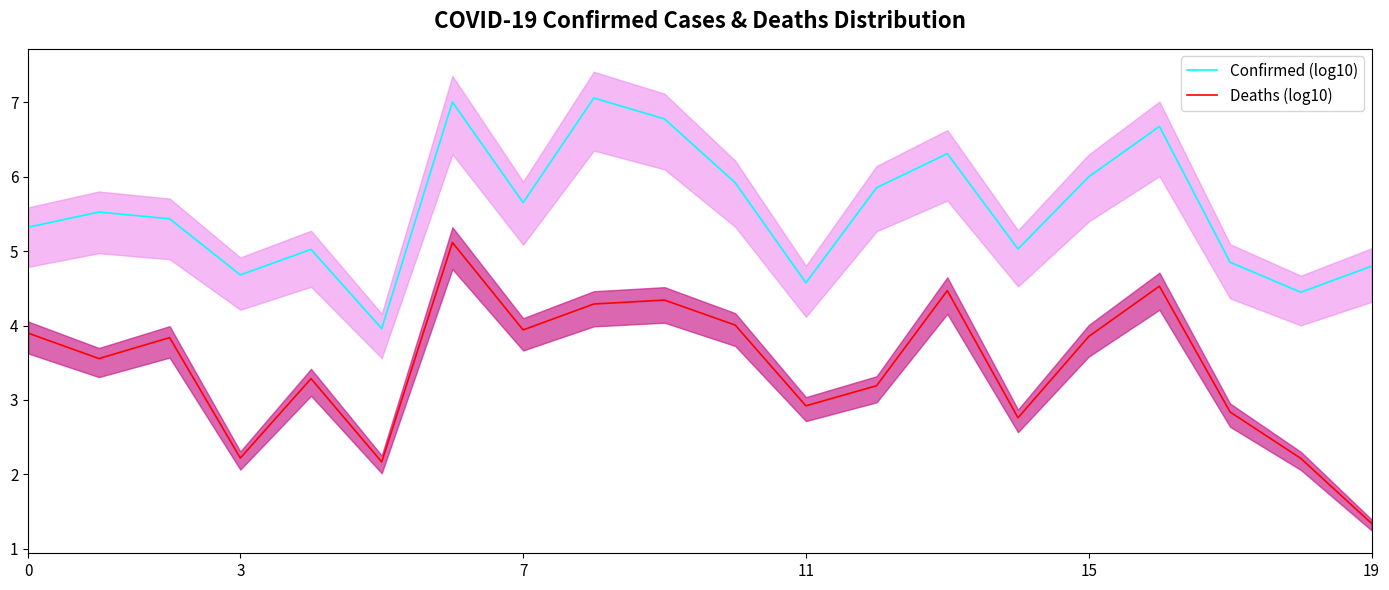

What are all the series names shown in the legend?

Confirmed (log10), Deaths (log10)